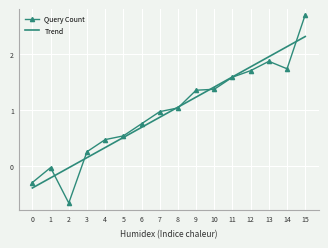

What is the total value across all series at 15?

5.0